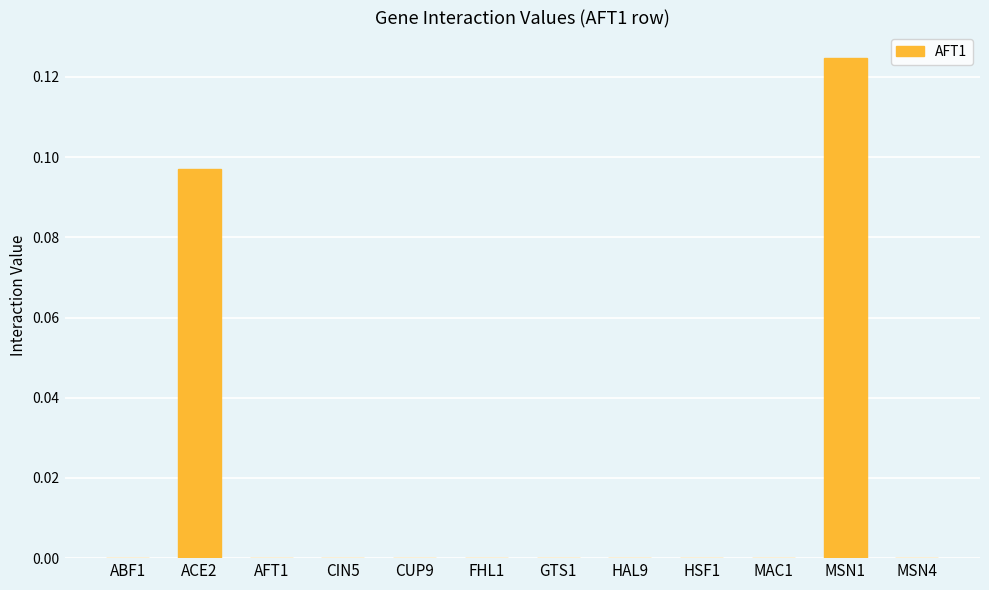

The chart shows a value of 0.0 at MSN4. True or false?

True